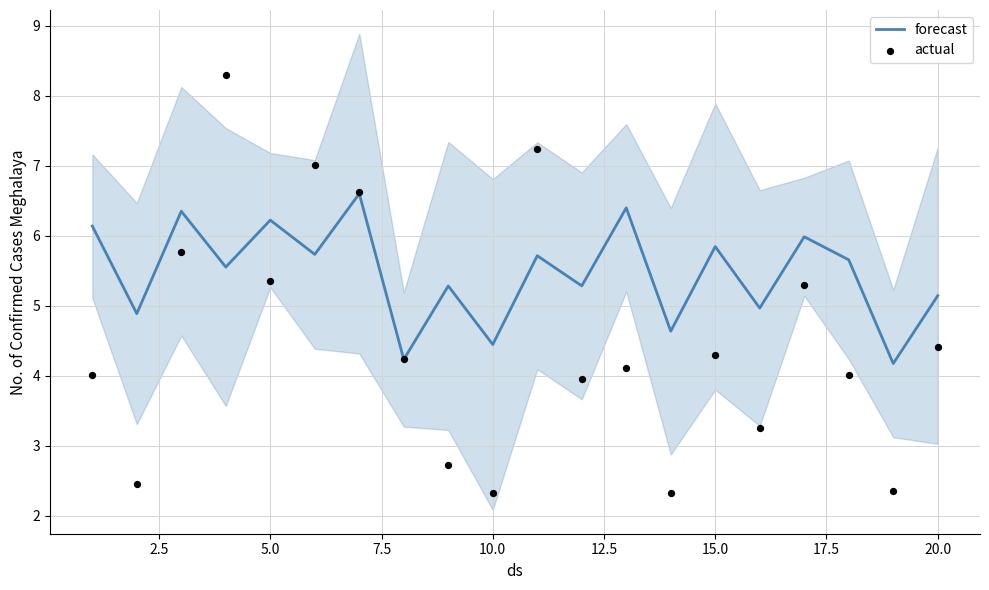

What are all the series names shown in the legend?

forecast, actual